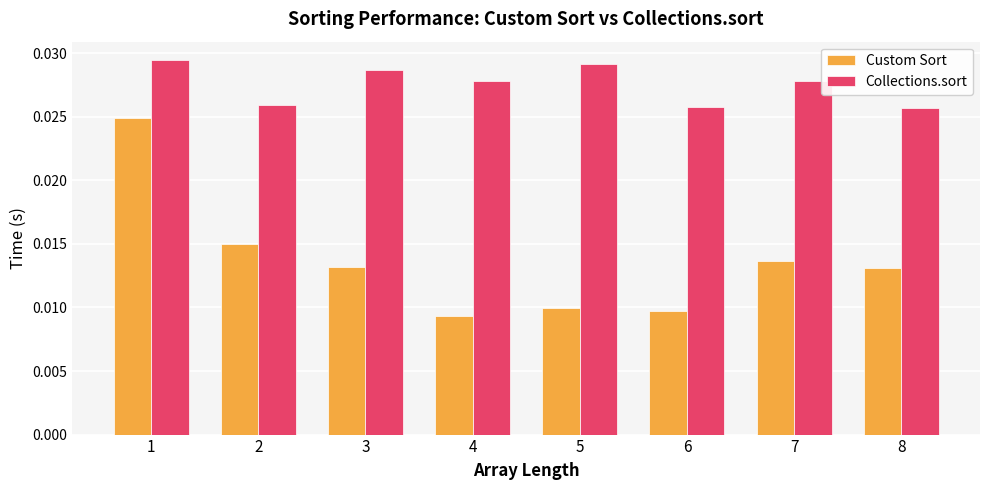

At how many categories does at least one series exceed 0?

8